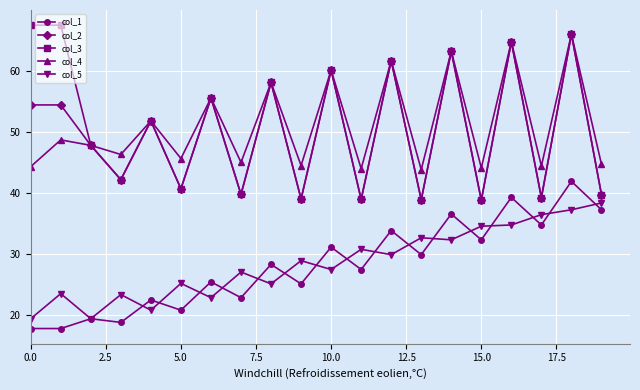

Which series has the largest range (max minus min)?

col_3